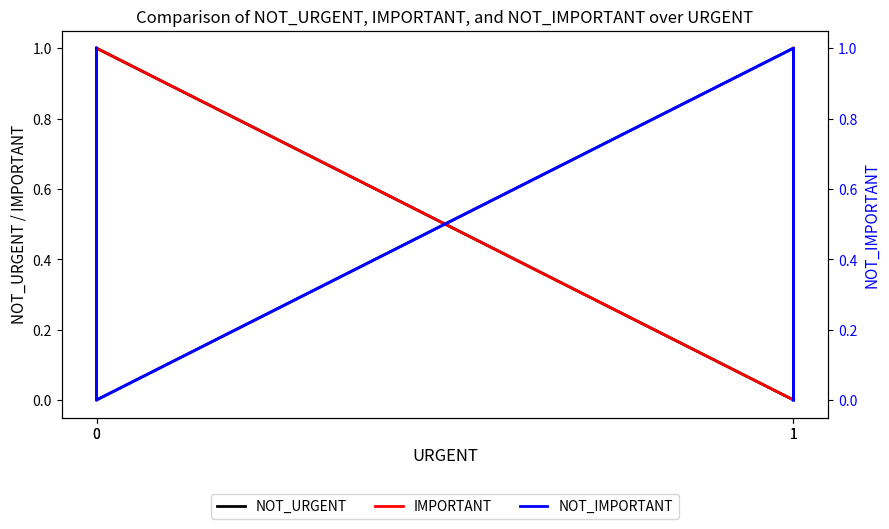

What is the total value across all series at 0?

2